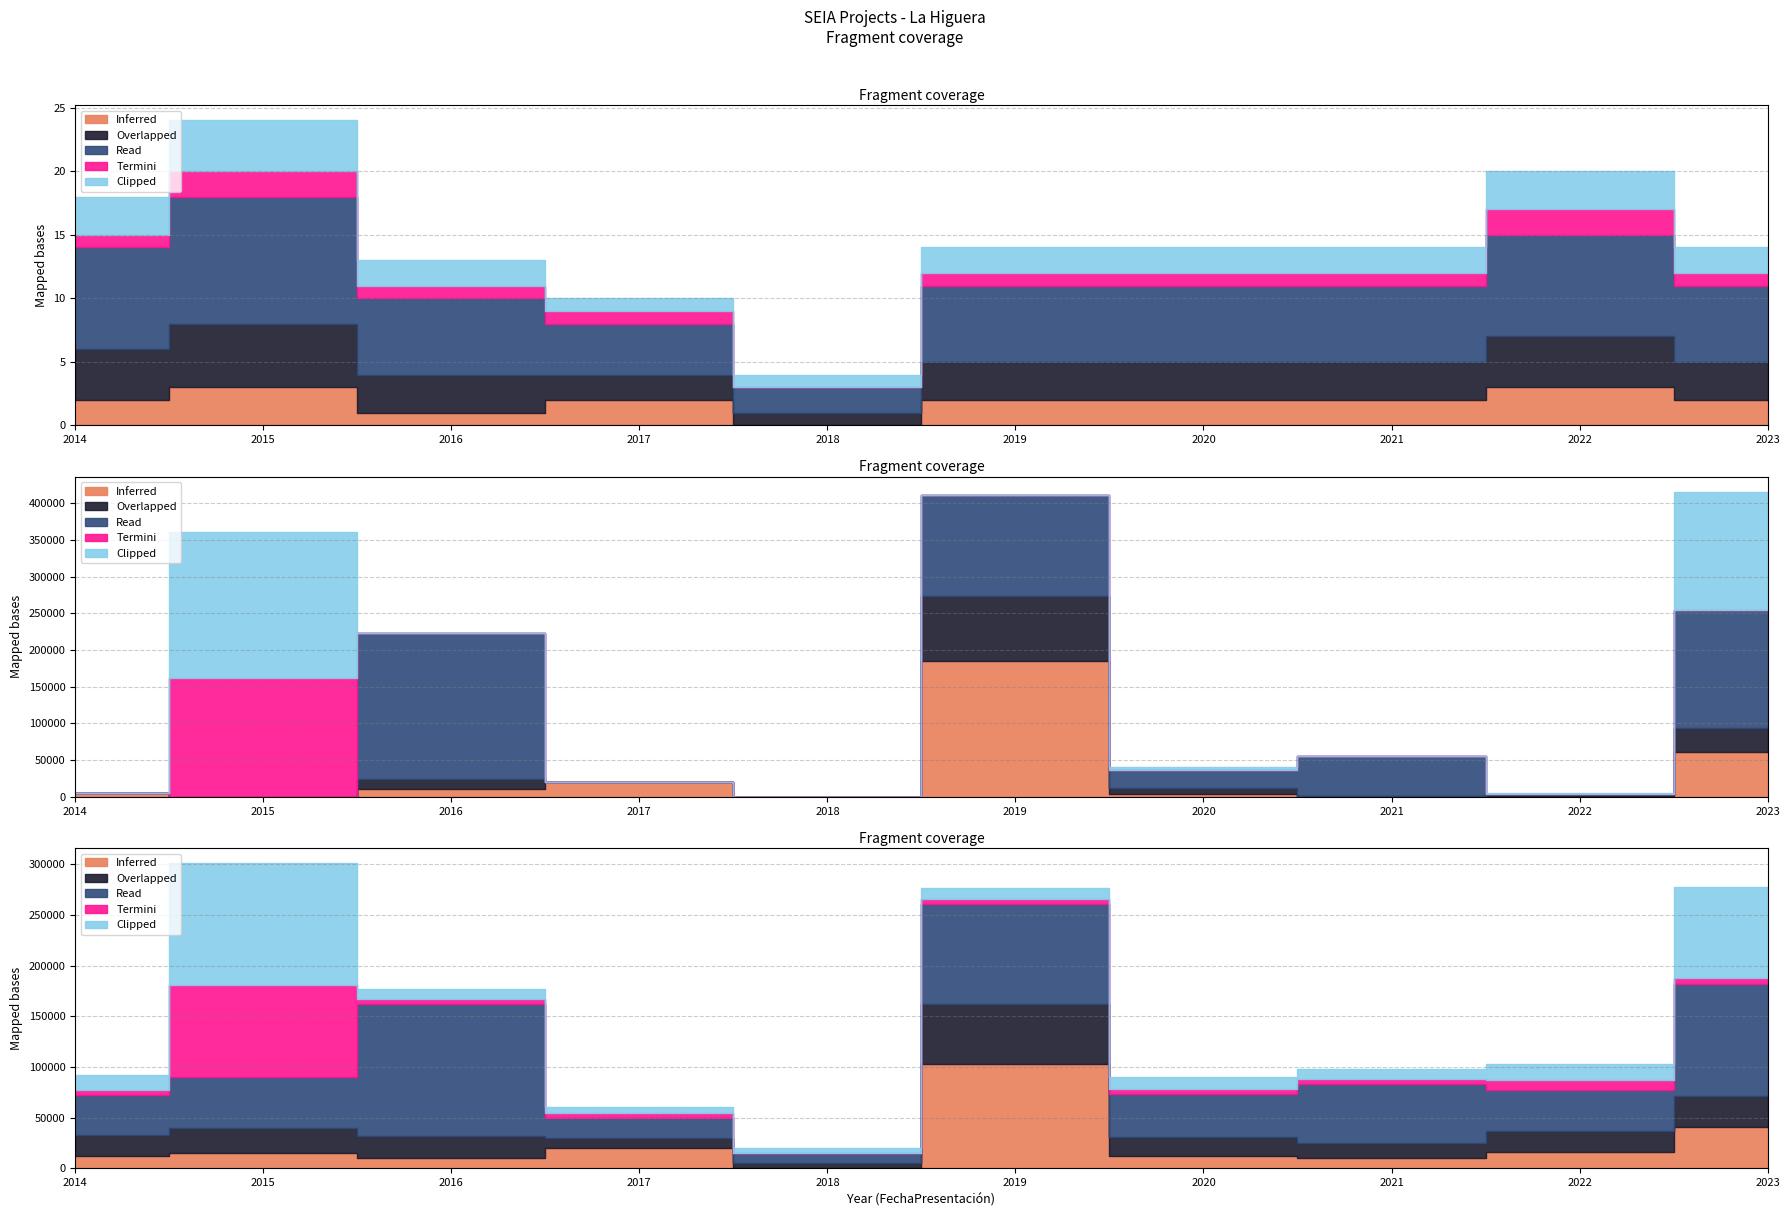

Which series has the largest total across all categories?

Read